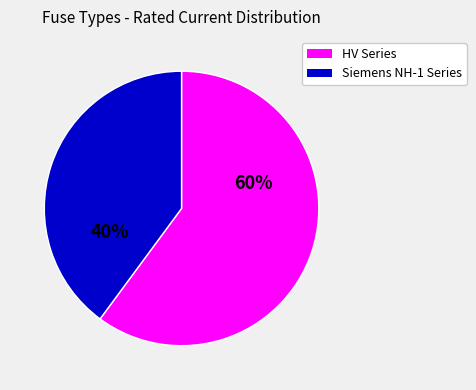

Approximately how many times larger is the value at HV Series compared to Siemens NH-1 Series?

1.5